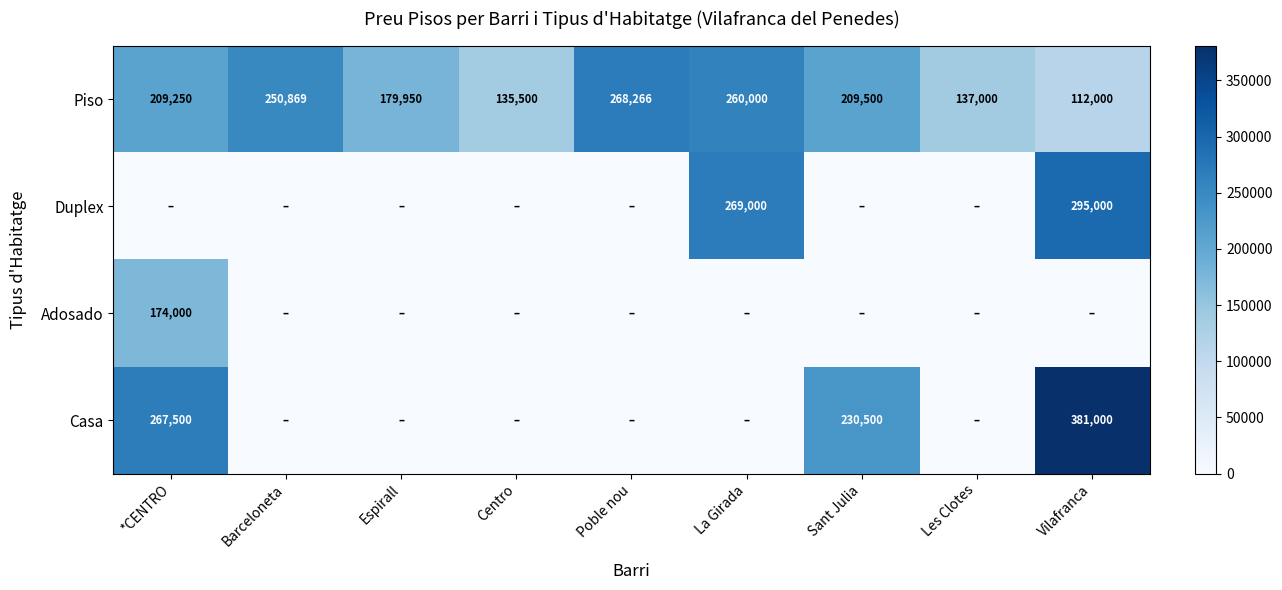

What is the sum of the Piso values at Poble nou and La Girada?

528266